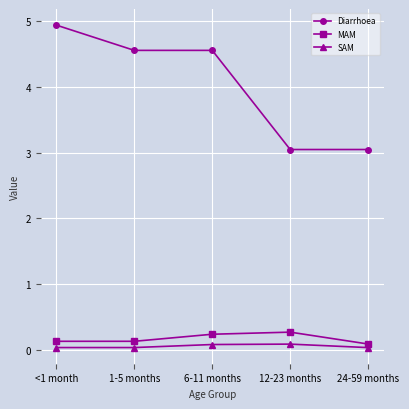

What value does the MAM series have at 24-59 months?

0.1